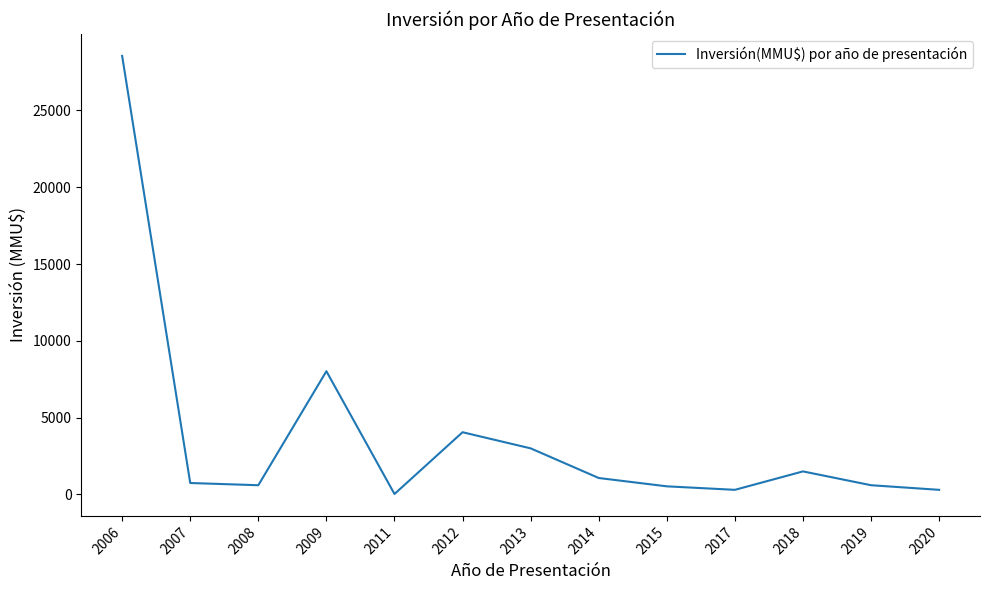

What is the ratio of the value at 2018 to the value at 2006?

0.1